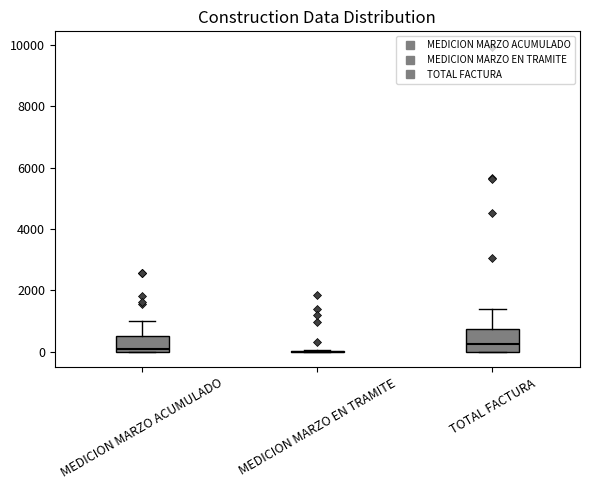

Reading left to right, read every box against the y-axis: the position of its median line, the range the box covers, and the ends of its whiskers. The values are not printed on the chart, so give them approximately, as read against the axis.

MEDICION MARZO ACUMULADO: median 0 (just above the box's lower edge), box 0 to 600, whiskers 0 to 1000
MEDICION MARZO EN TRAMITE: box collapsed to a line at 0, whiskers 0 to 0
TOTAL FACTURA: median 200, box 0 to 800, whiskers 0 to 1400